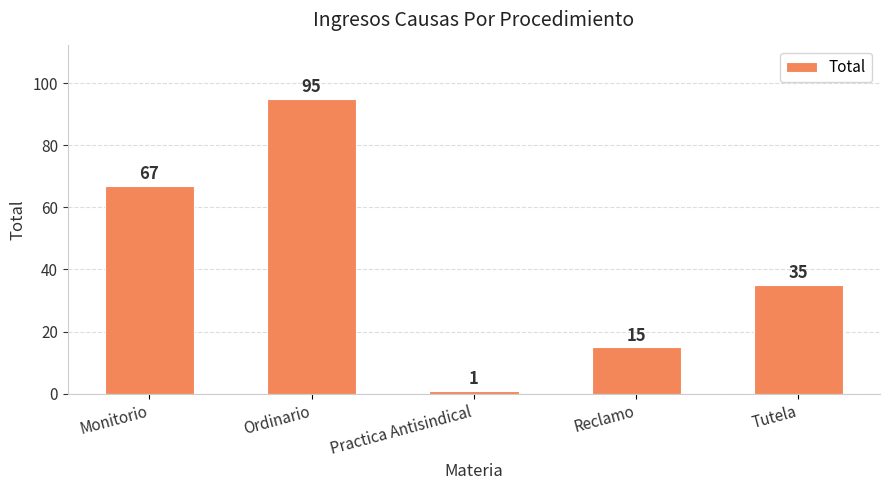

Count the number of categories in the chart.

5